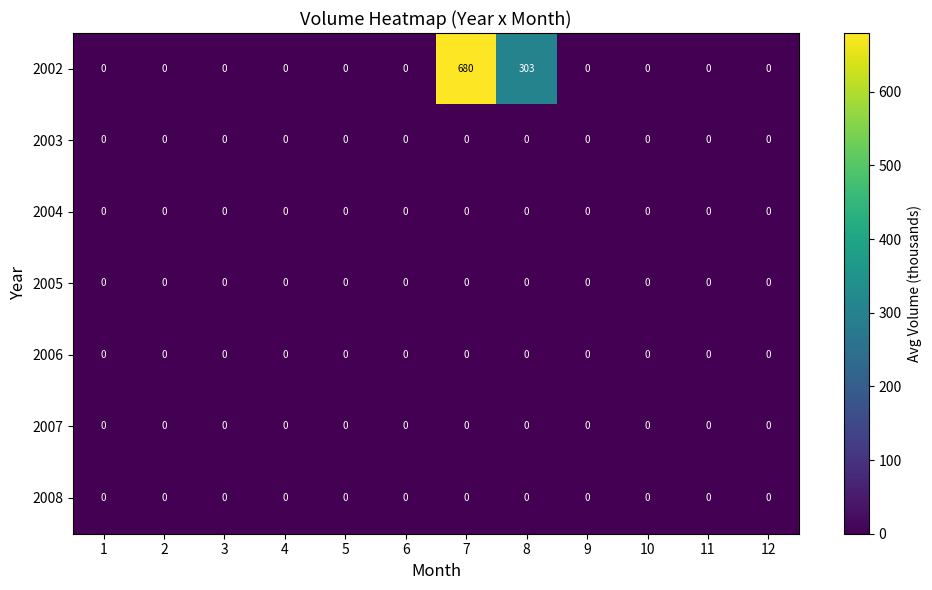

Which series changed the most between 3 and 7?

2002